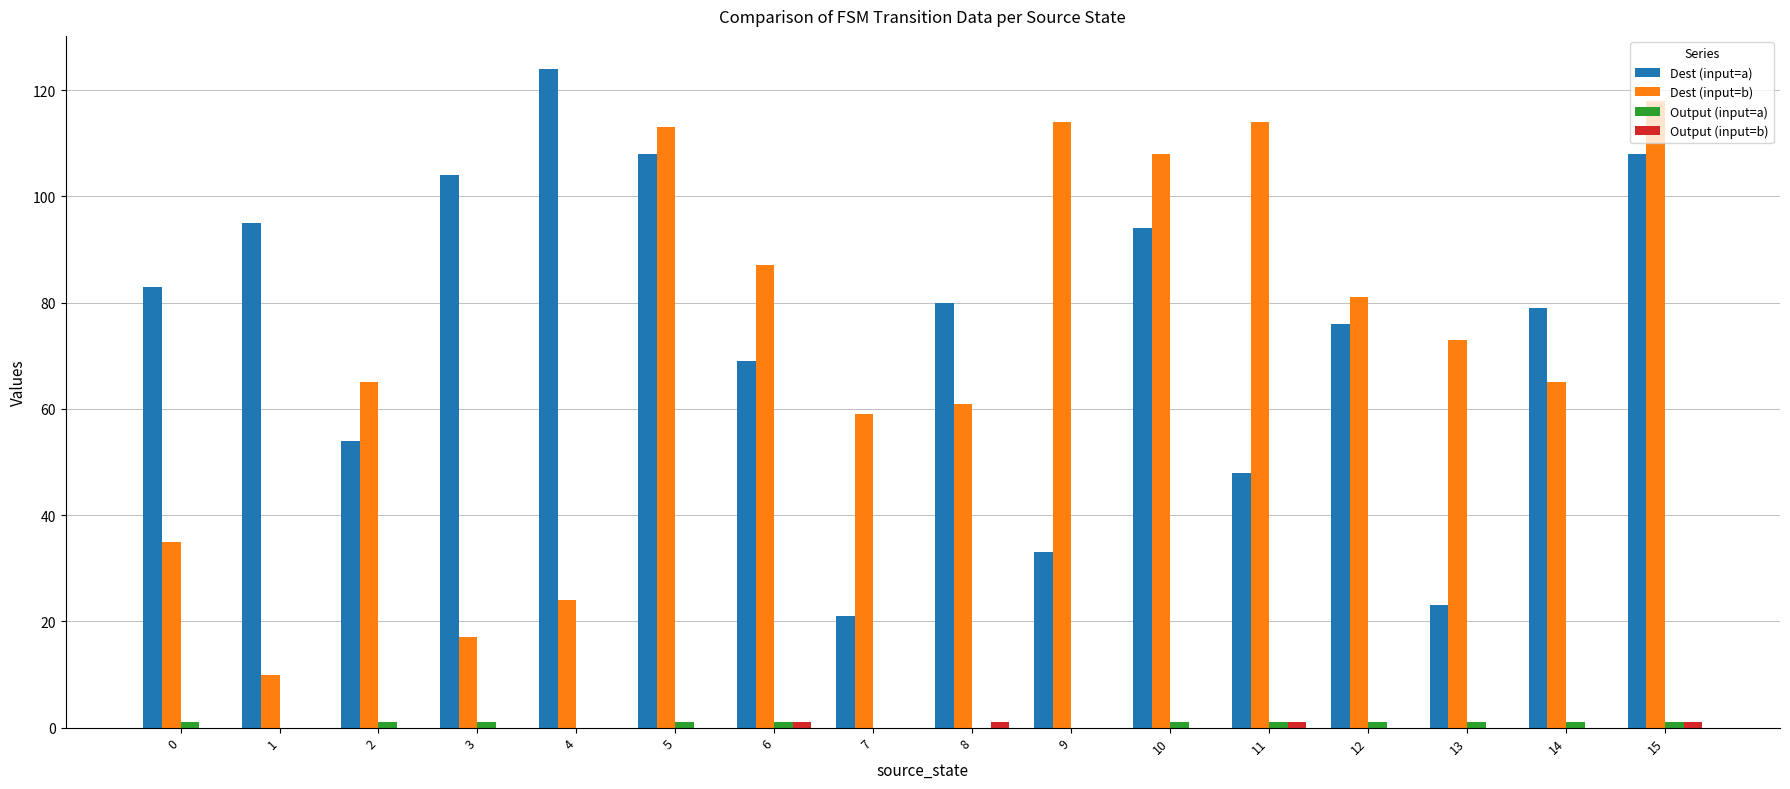

Which category has the highest value across all series?

4